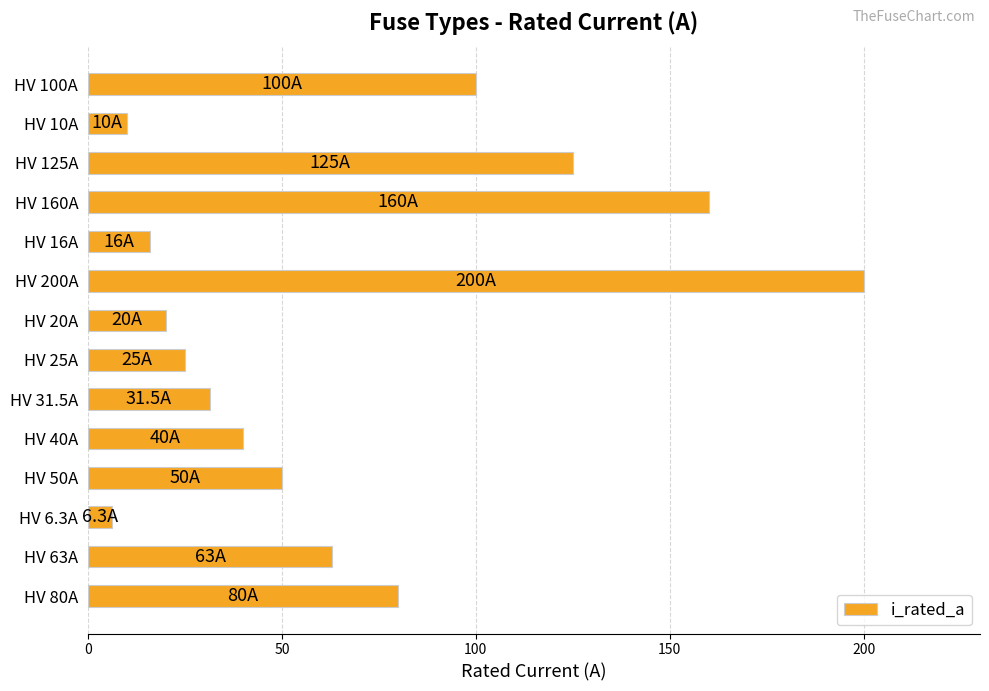

List the labels in order of value, largest first.

HV 200A, HV 160A, HV 125A, HV 100A, HV 80A, HV 63A, HV 50A, HV 40A, HV 31.5A, HV 25A, HV 20A, HV 16A, HV 10A, HV 6.3A